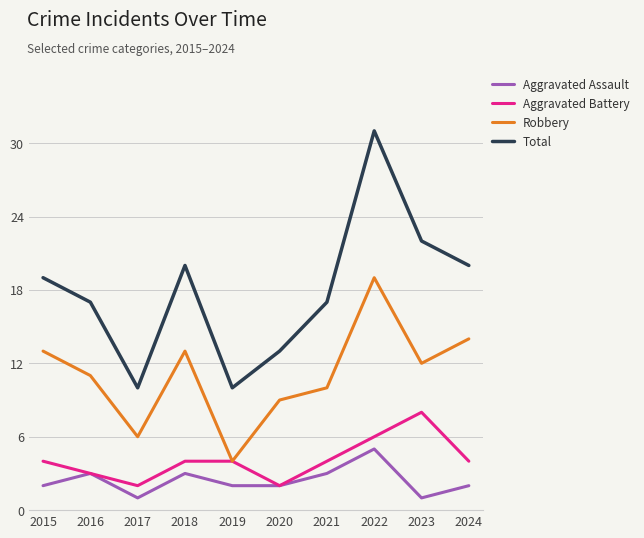

Reading left to right, what are all the values shown in this chart?

Aggravated Assault: 2	3	1	3	2	2	3	5	1	2
Aggravated Battery: 4	3	2	4	4	2	4	6	8	4
Robbery: 13	11	6	13	4	9	10	19	12	14
Total: 19	17	10	20	10	13	17	31	22	20